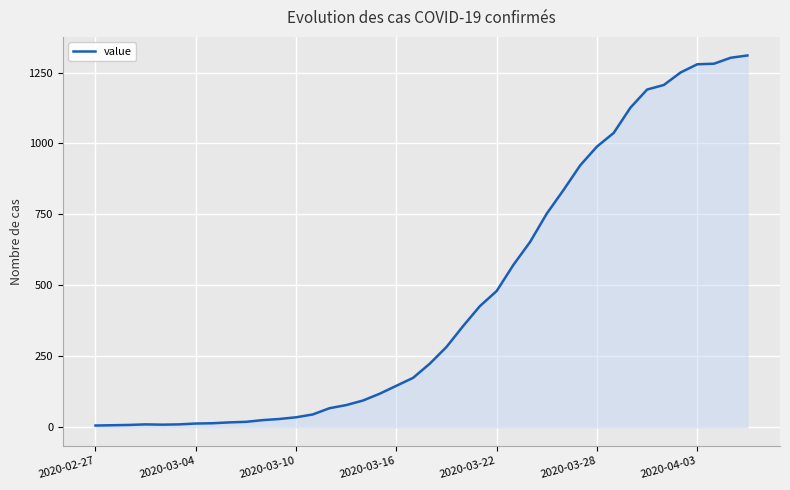

What is the difference between the maximum and minimum values?

1304